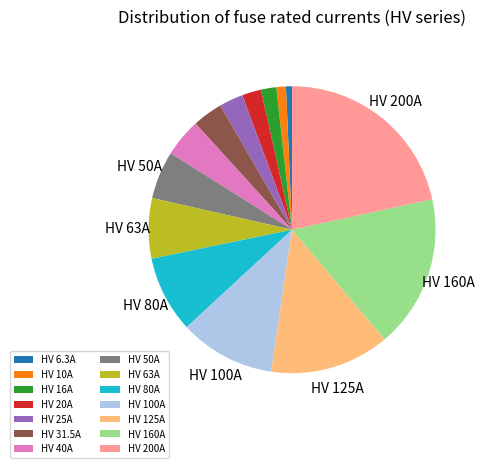

Is it true that HV 200A is 15% of the pie?

False